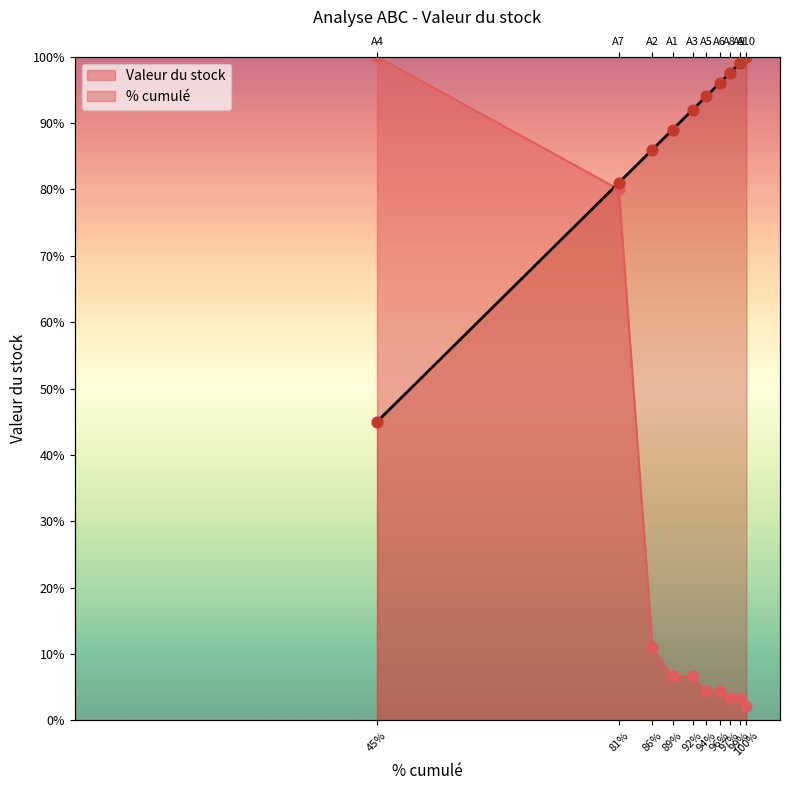

Which series reaches the maximum Y coordinate?

Valeur du stock (sorted)